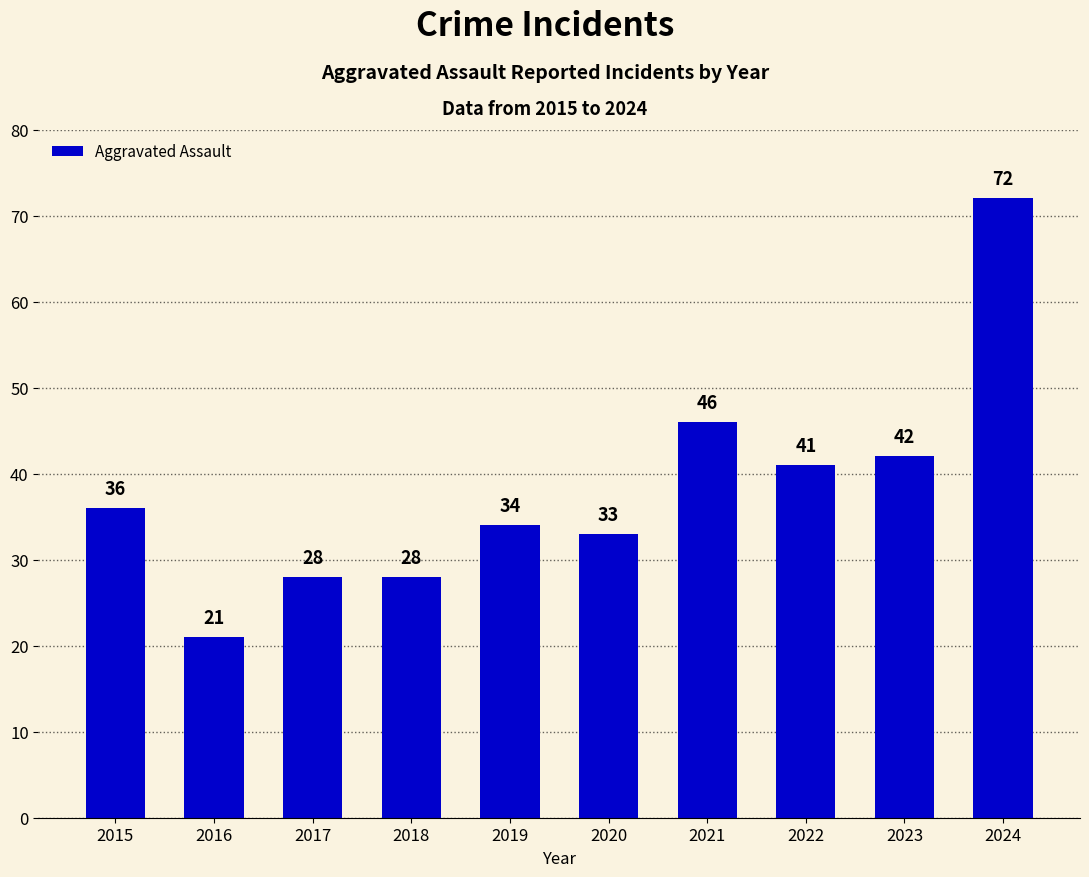

At which category does the chart reach its minimum across all series?

2016